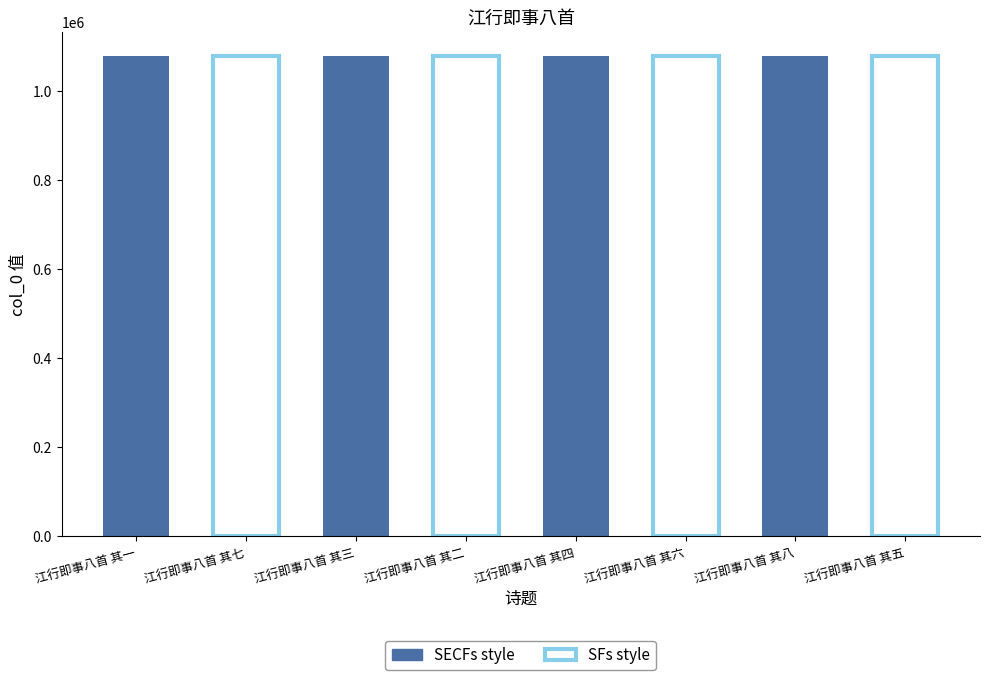

Rank the categories by value from highest to lowest.

江行即事八首 其八, 江行即事八首 其七, 江行即事八首 其六, 江行即事八首 其五, 江行即事八首 其四, 江行即事八首 其三, 江行即事八首 其二, 江行即事八首 其一